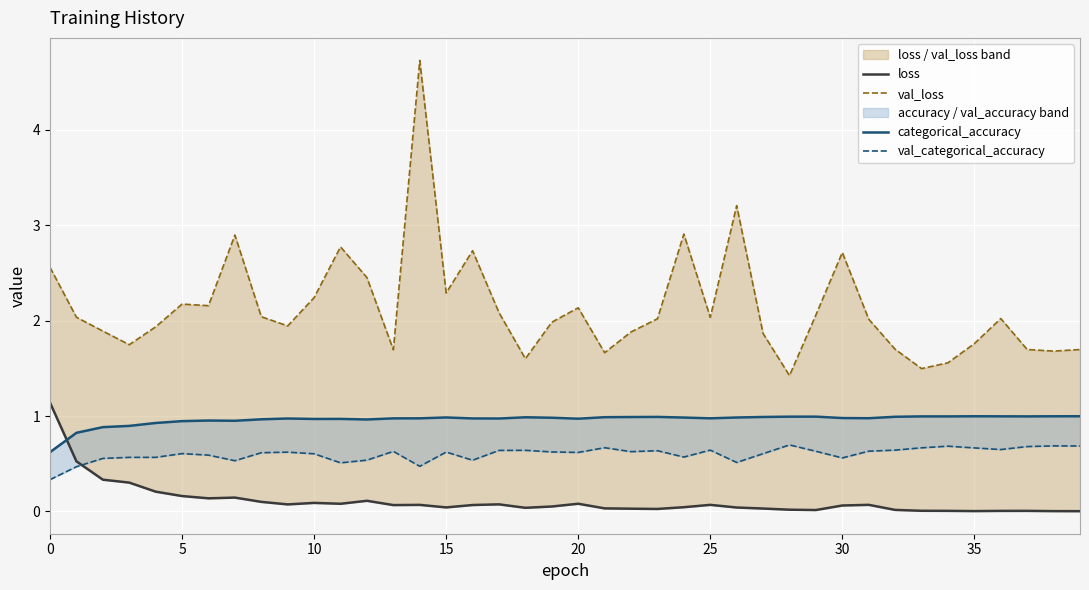

True or false: val_categorical_accuracy and val_loss intersect in this chart.

False